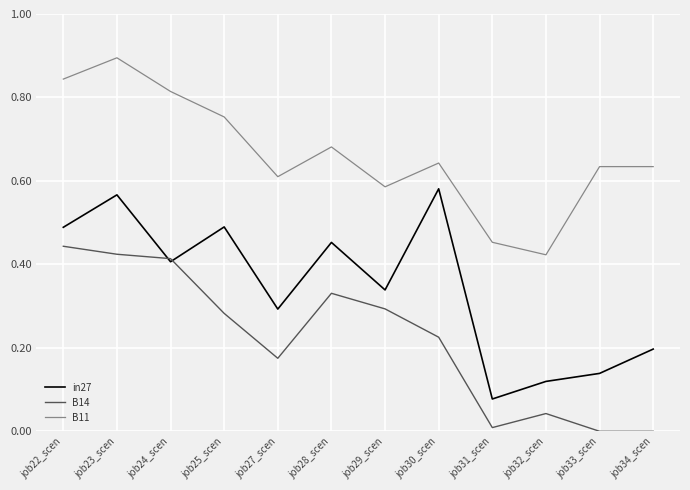

How many lines are shown in the chart?

3